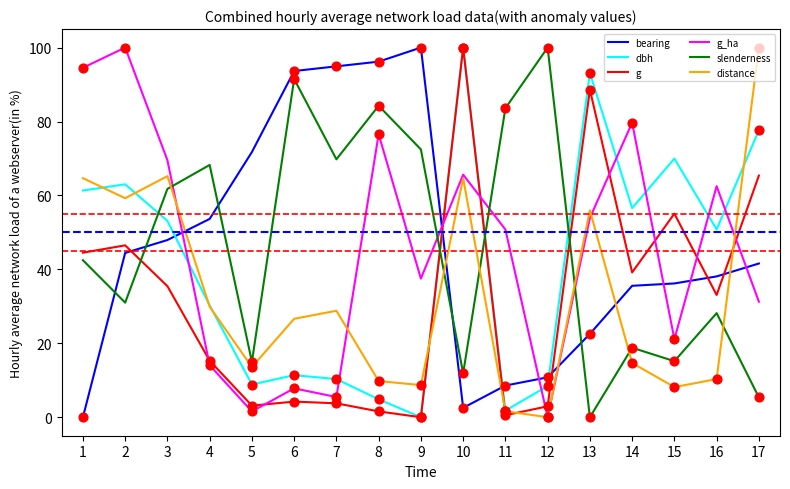

Is the value of bearing at 6 greater than the value of g_ha at 7?

Yes